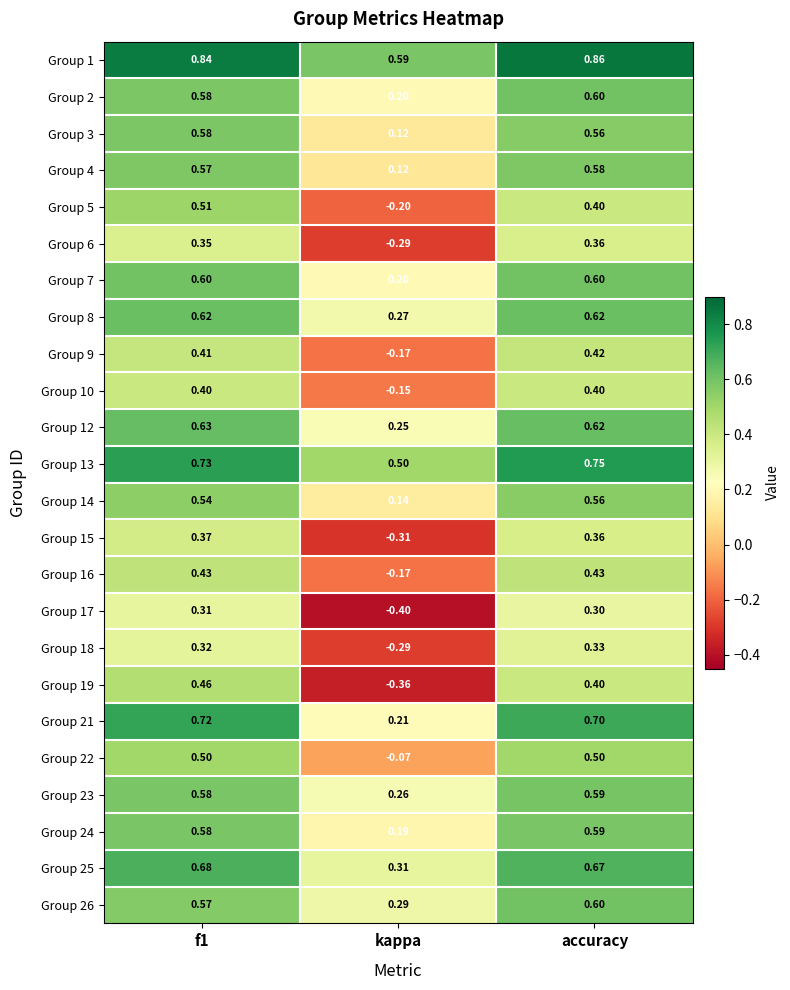

At which label is Group 2 closest to 0?

kappa